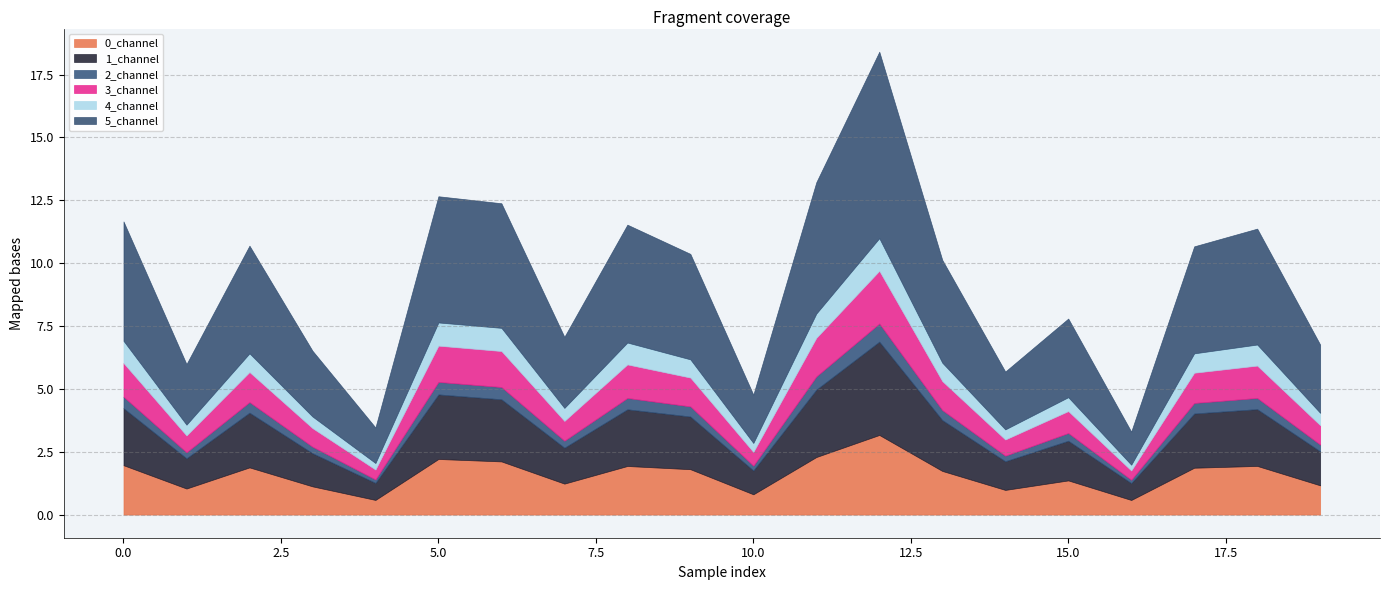

Reading left to right, what are all the values shown in this chart?

0_channel: 0=2.0	1=1.0	2=1.9	3=1.1	4=0.6	5=2.2	6=2.1	7=1.2	8=1.9	9=1.8	10=0.8	11=2.3	12=3.2	13=1.7	14=1.0	15=1.4	16=0.6	17=1.9	18=1.9	19=1.2
1_channel: 0=2.3	1=1.2	2=2.2	3=1.3	4=0.7	5=2.6	6=2.5	7=1.4	8=2.3	9=2.1	10=0.9	11=2.7	12=3.7	13=2.0	14=1.1	15=1.6	16=0.7	17=2.2	18=2.3	19=1.4
2_channel: 0=0.5	1=0.2	2=0.4	3=0.3	4=0.1	5=0.5	6=0.5	7=0.3	8=0.5	9=0.4	10=0.2	11=0.5	12=0.7	13=0.4	14=0.2	15=0.3	16=0.1	17=0.4	18=0.4	19=0.3
3_channel: 0=1.3	1=0.7	2=1.2	3=0.7	4=0.4	5=1.4	6=1.4	7=0.8	8=1.3	9=1.1	10=0.5	11=1.5	12=2.1	13=1.2	14=0.6	15=0.9	16=0.4	17=1.2	18=1.3	19=0.8
4_channel: 0=0.9	1=0.4	2=0.7	3=0.5	4=0.3	5=0.9	6=0.9	7=0.5	8=0.9	9=0.7	10=0.4	11=1.0	12=1.3	13=0.7	14=0.4	15=0.6	16=0.2	17=0.8	18=0.8	19=0.5
5_channel: 0=4.7	1=2.4	2=4.3	3=2.6	4=1.4	5=5.0	6=5.0	7=2.8	8=4.7	9=4.2	10=1.9	11=5.2	12=7.4	13=4.1	14=2.3	15=3.1	16=1.3	17=4.3	18=4.6	19=2.7